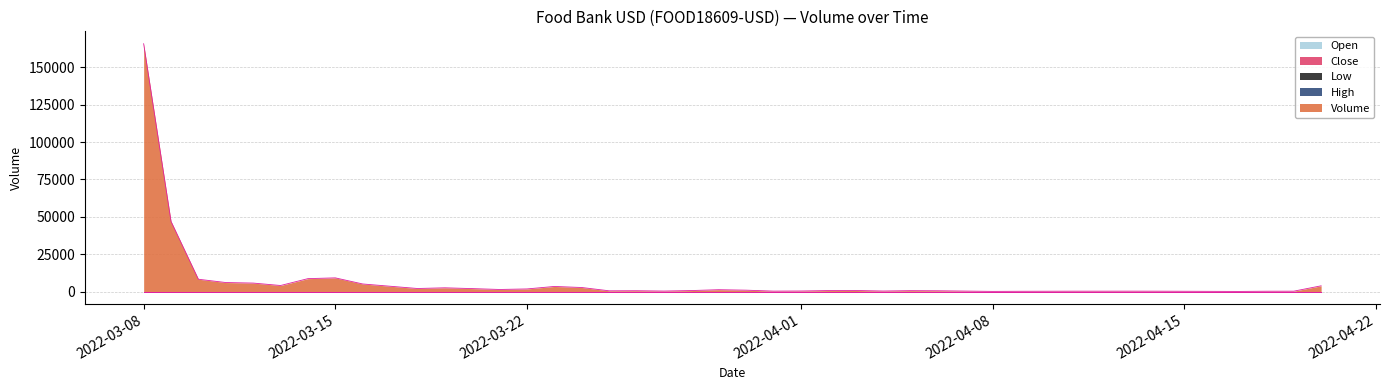

Which series has the largest total across all categories?

Volume